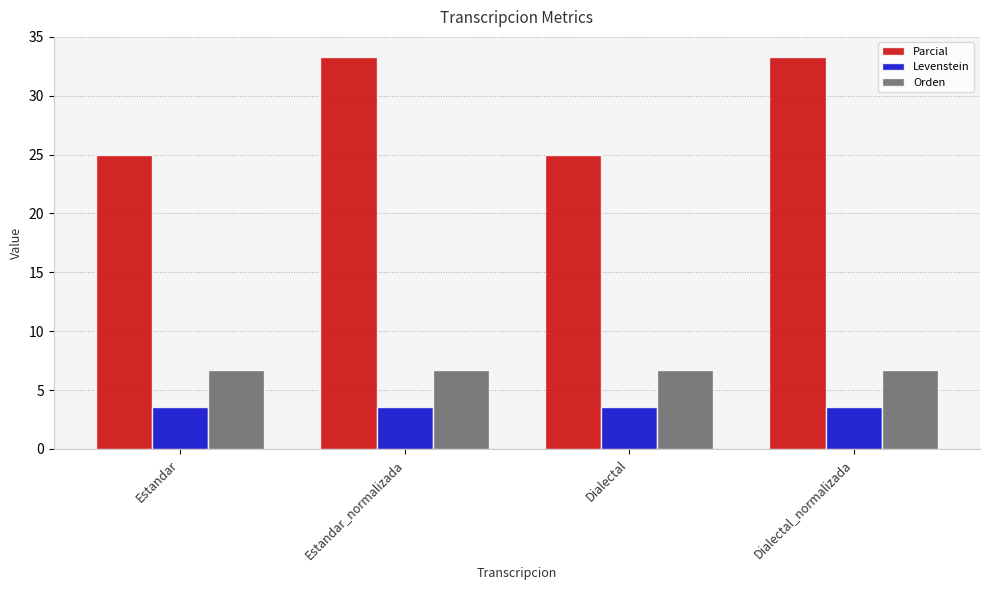

List the series in order of their peak value, highest first.

Parcial, Orden, Levenstein